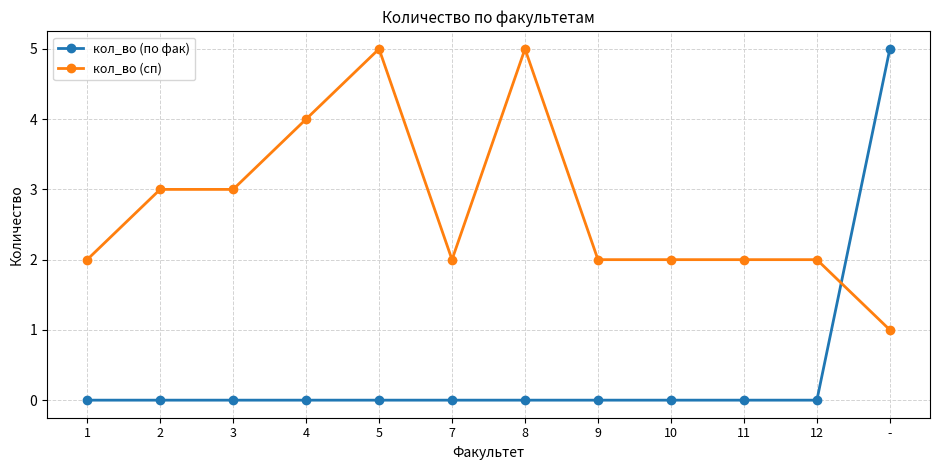

The кол_во (по фак) series shows 0 at 9. True or false?

True